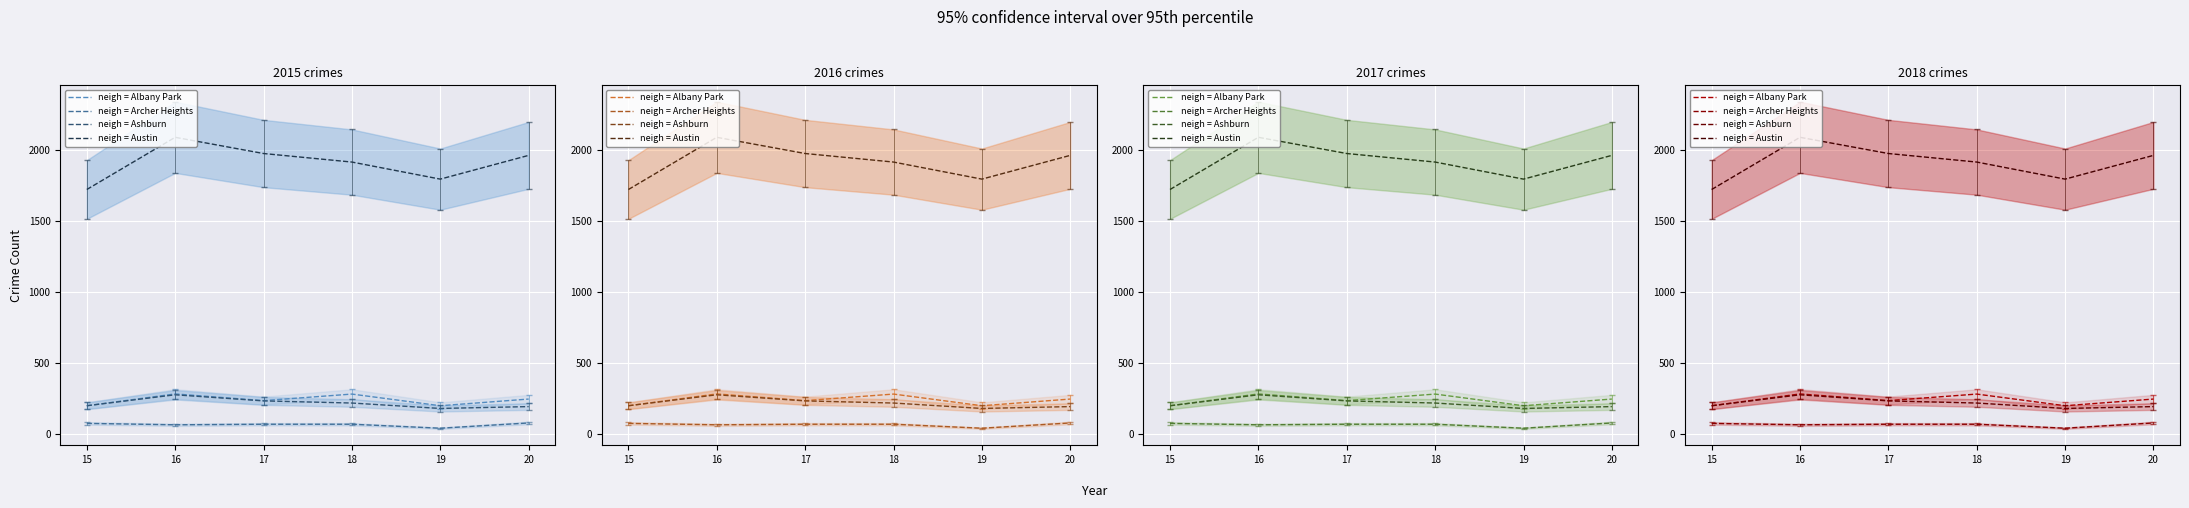

List the labels in order of neigh = Ashburn value, largest first.

16, 17, 18, 15, 20, 19